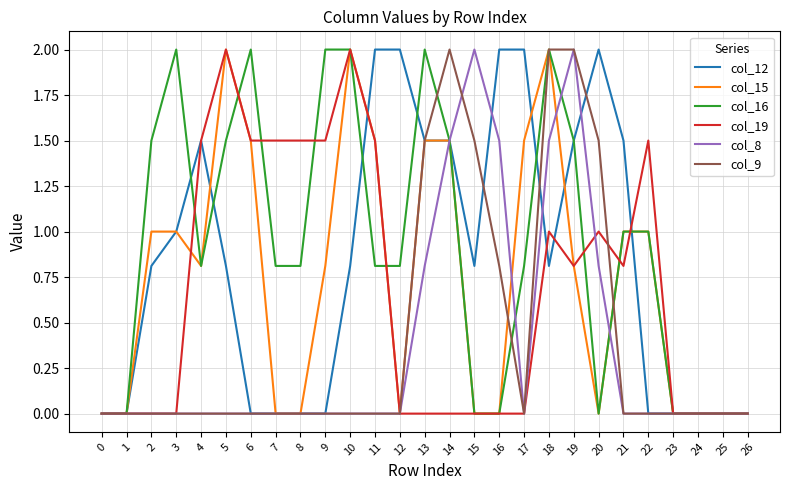

True or false: col_12 has a value of 0.0 at 7.

True